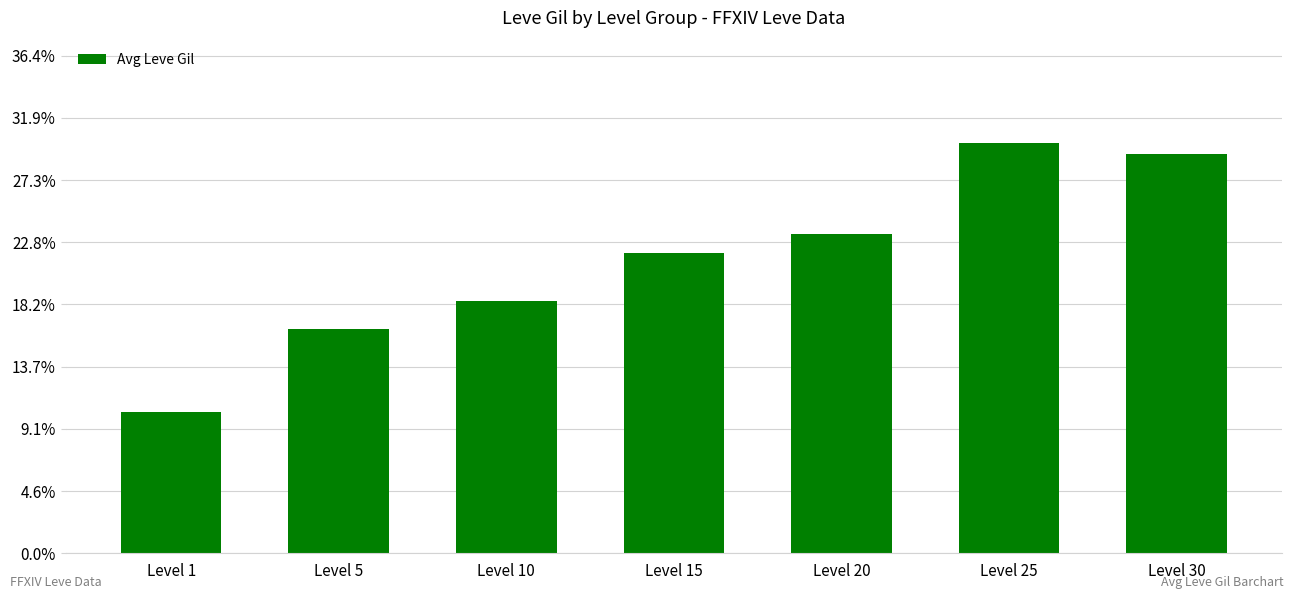

Reading left to right, what are all the values shown in this chart?

Level 1=113.3	Level 5=180.0	Level 10=202.8	Level 15=241.3	Level 20=257.0	Level 25=329.7	Level 30=320.8